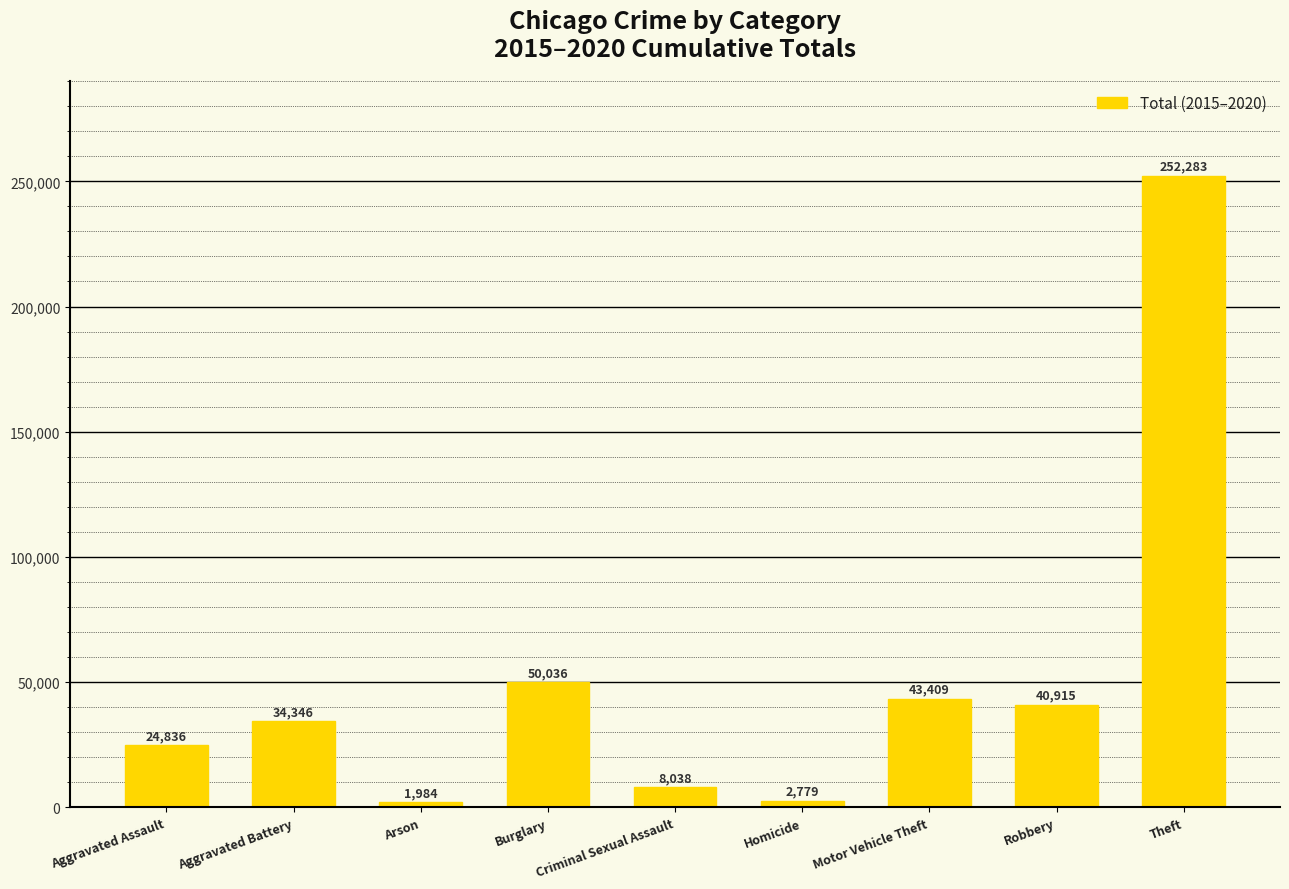

Between Homicide and Burglary, which is larger?

Burglary